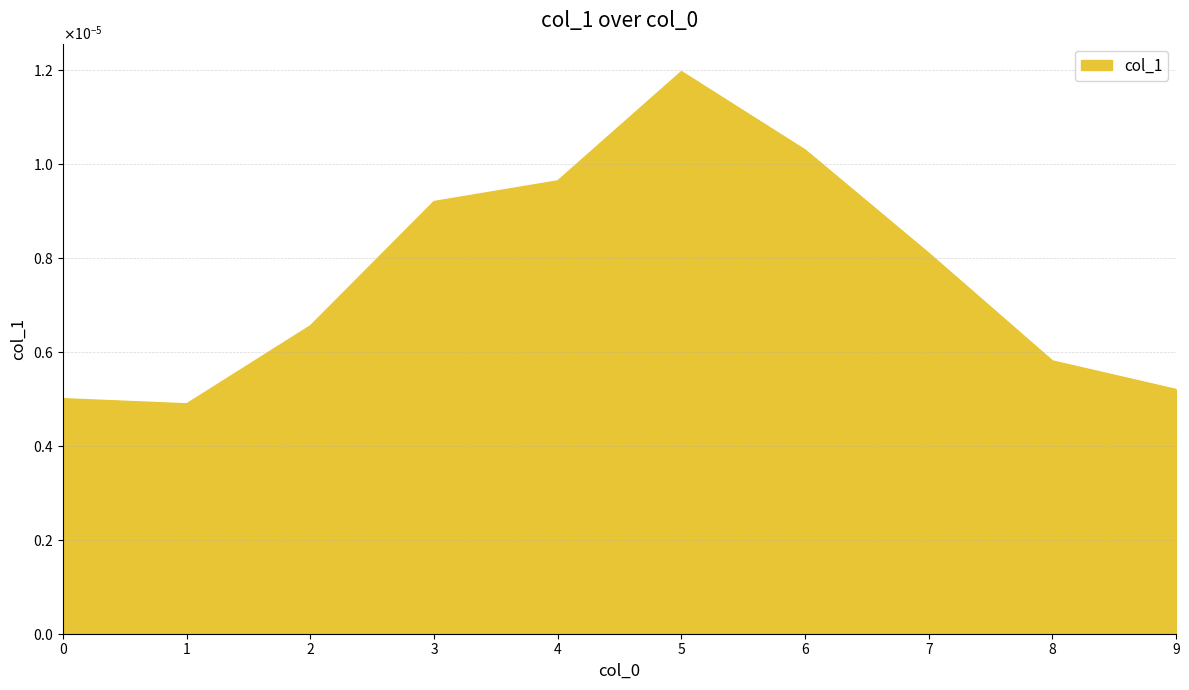

Does the chart display data point markers on the line(s)?

No